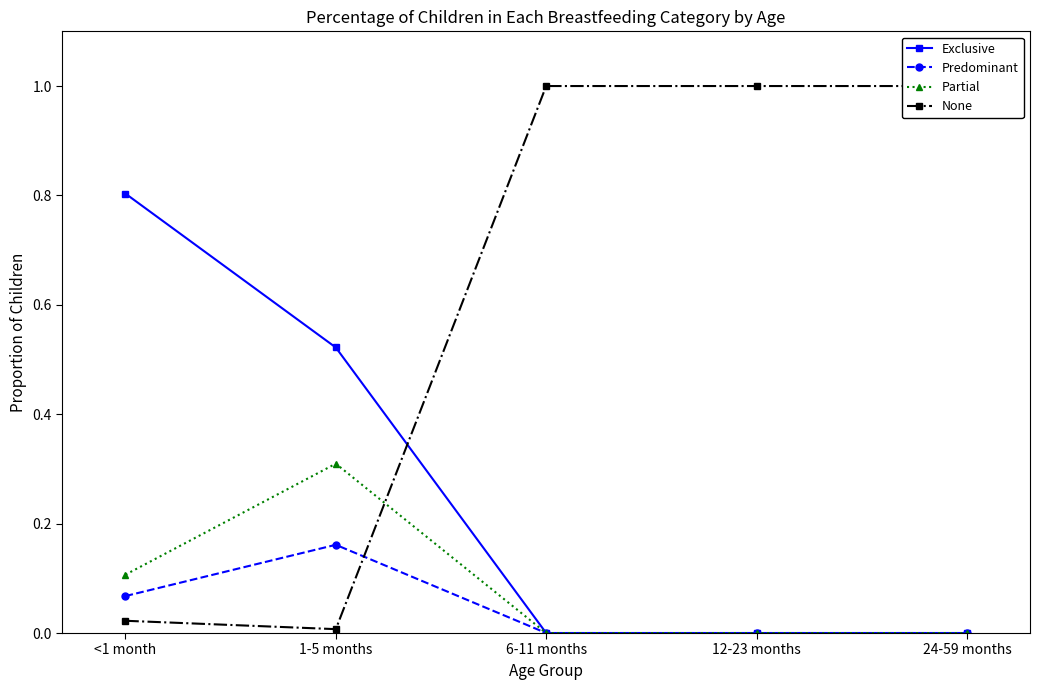

Where is the first local minimum for None?

1-5 months